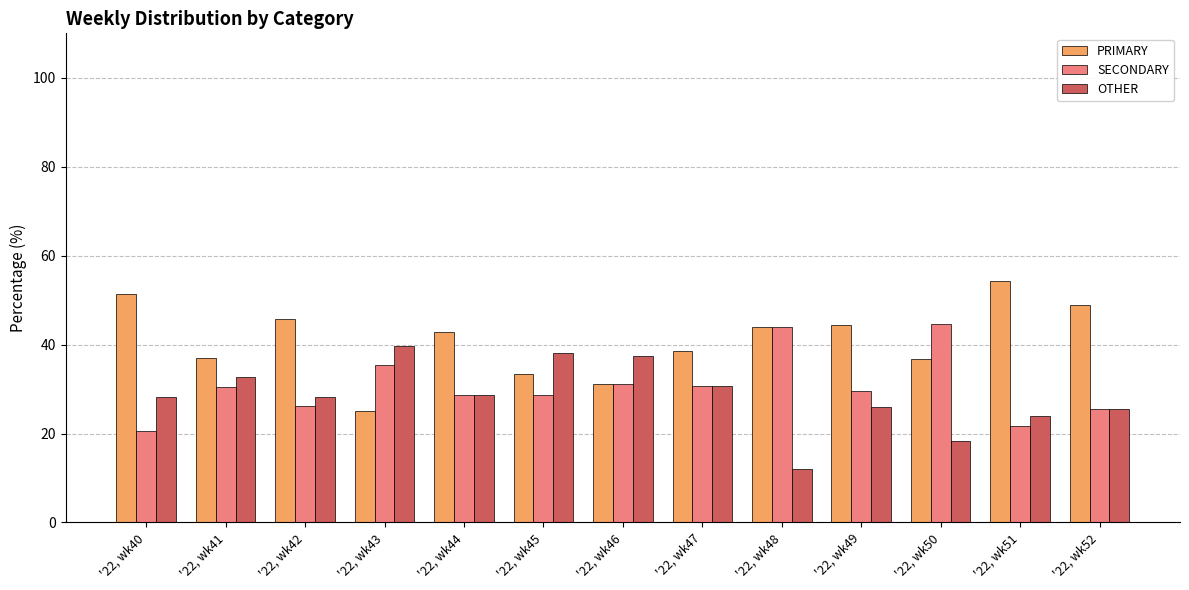

What is the value of the OTHER bar at the 6th from the left?

38.1